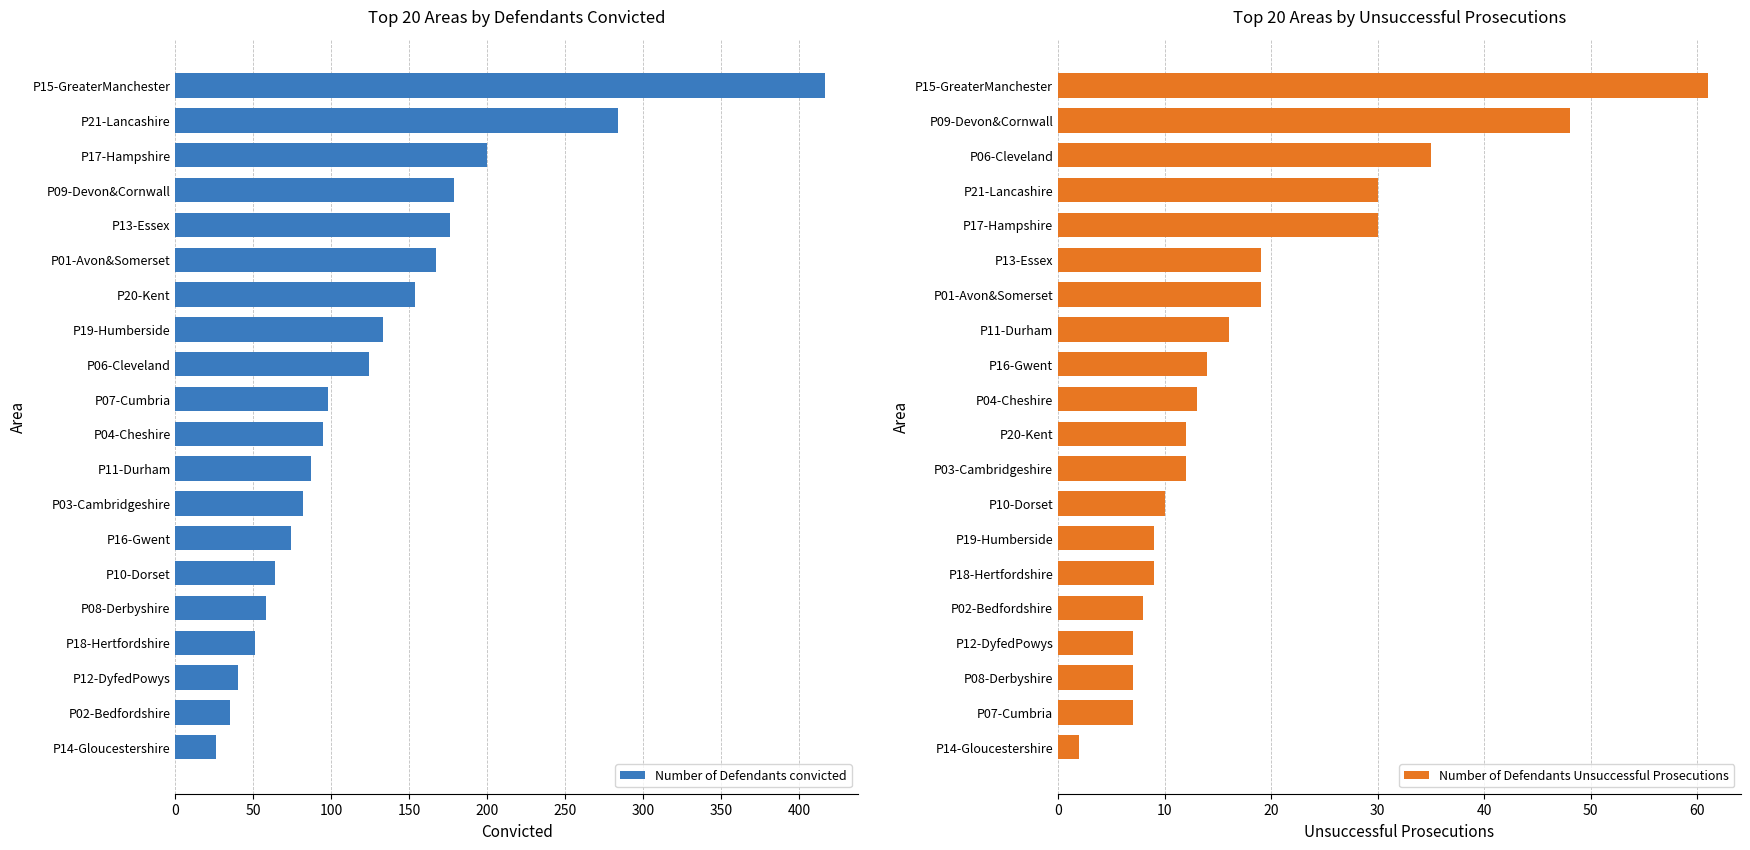

What is the sum of all Number of Defendants Unsuccessful Prosecutions values?

368